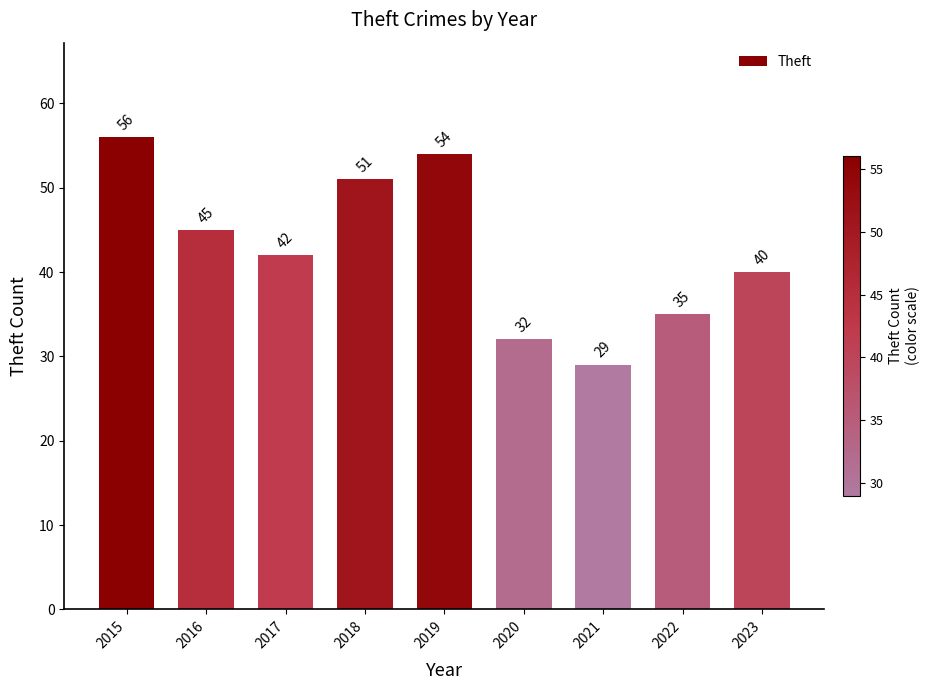

Are the bars grouped side by side (vs. stacked)?

No